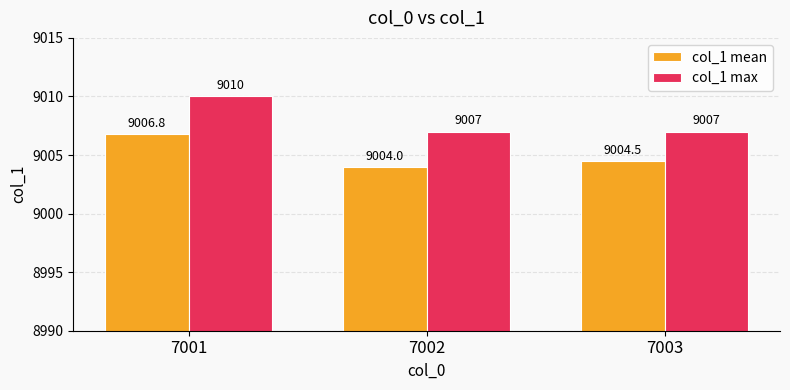

True or false: col_1 mean has a value of 9004.5 at 7003.

True